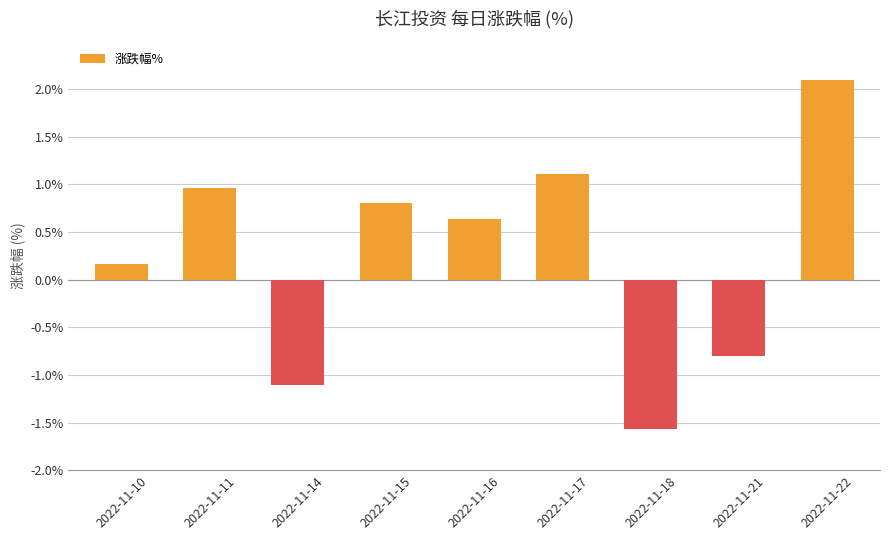

Read the value at 2022-11-16.

0.6